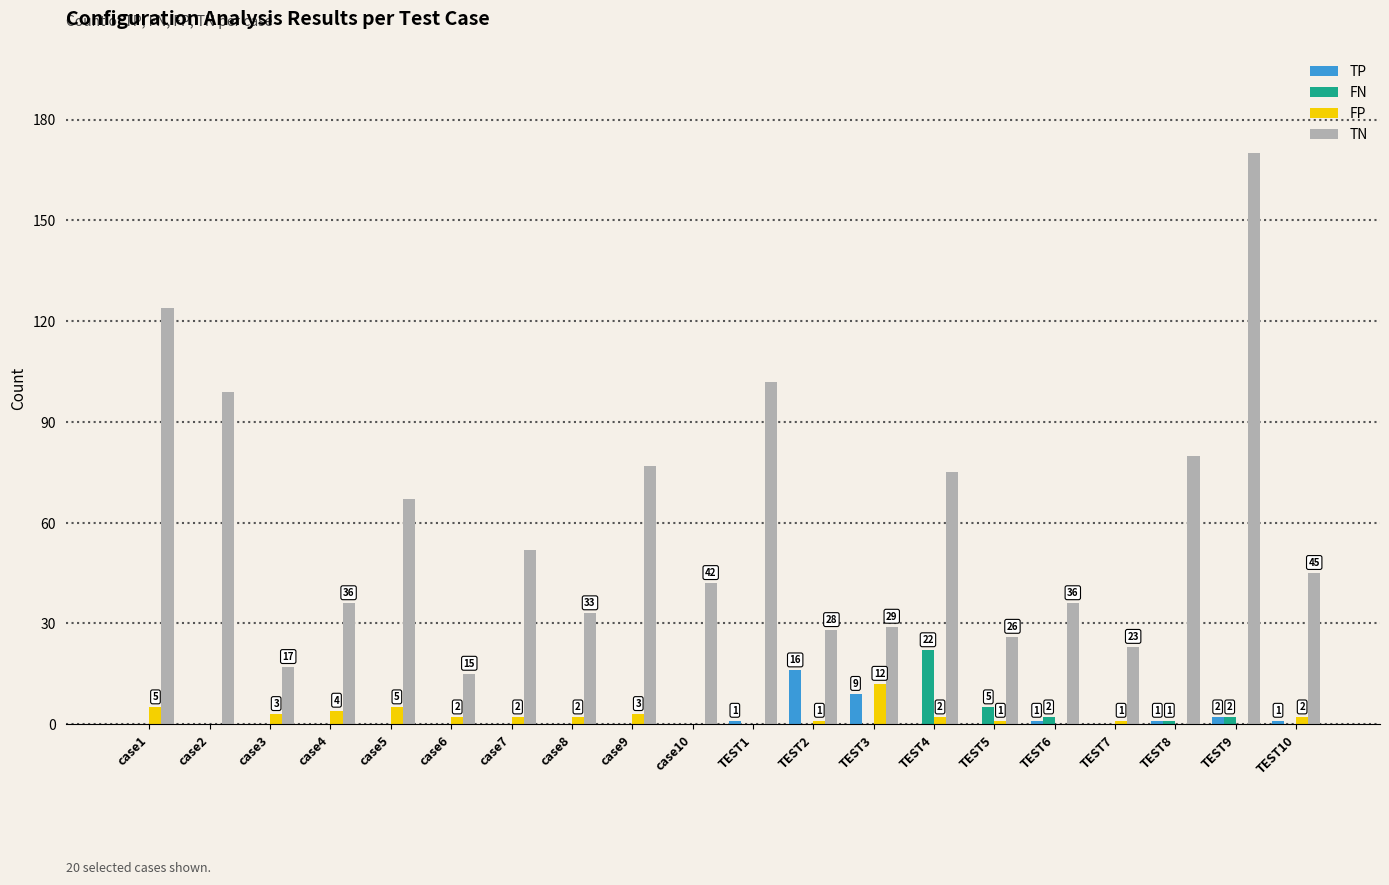

The value of TN at case1 is 124. True or false?

True